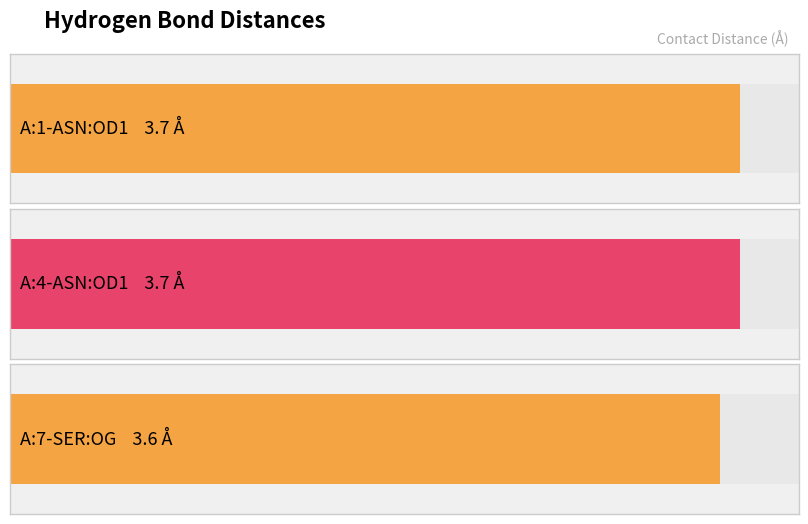

What is the value of the 1st bar from the left?

3.7